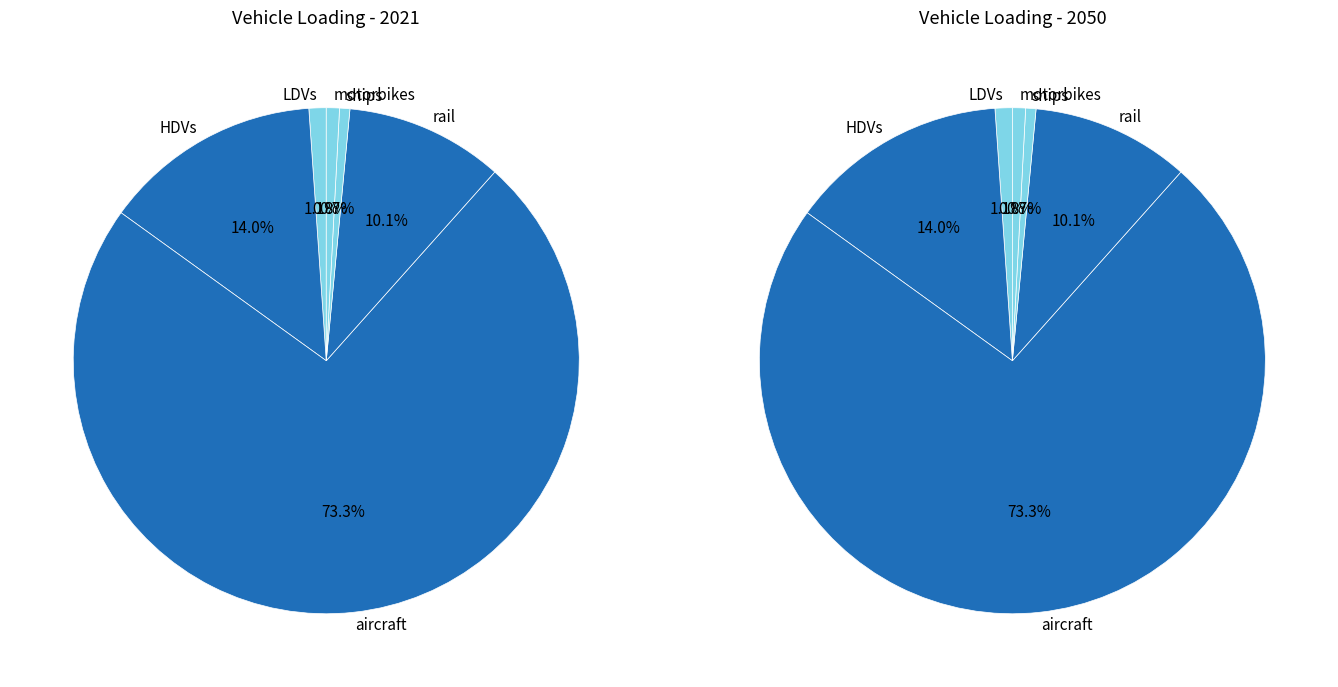

To the nearest percent, what portion does aircraft represent?

73%